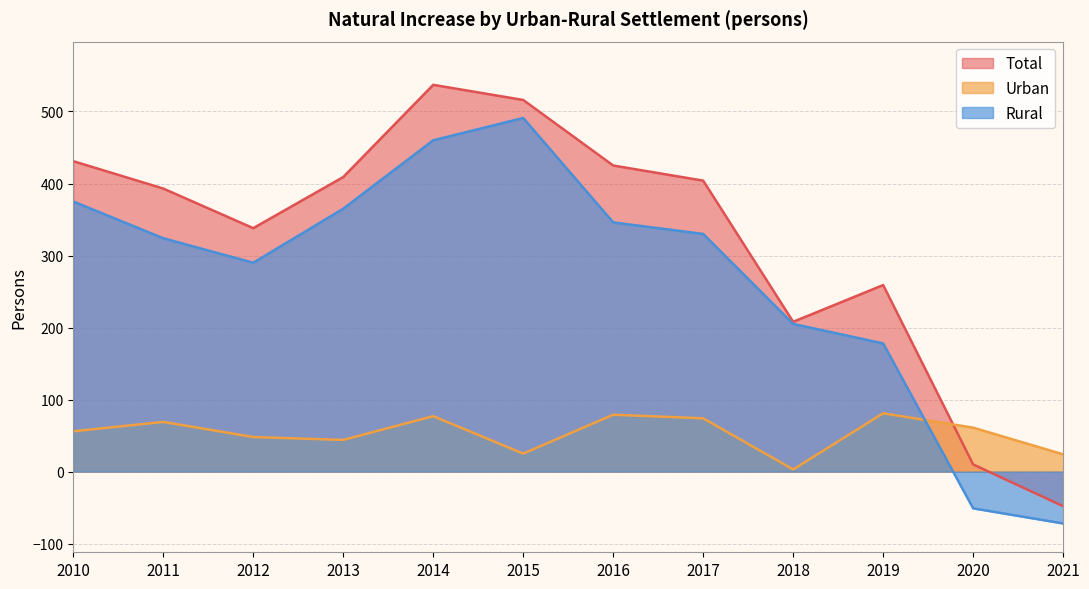

Where is Rural nearest to the value 209?

2018